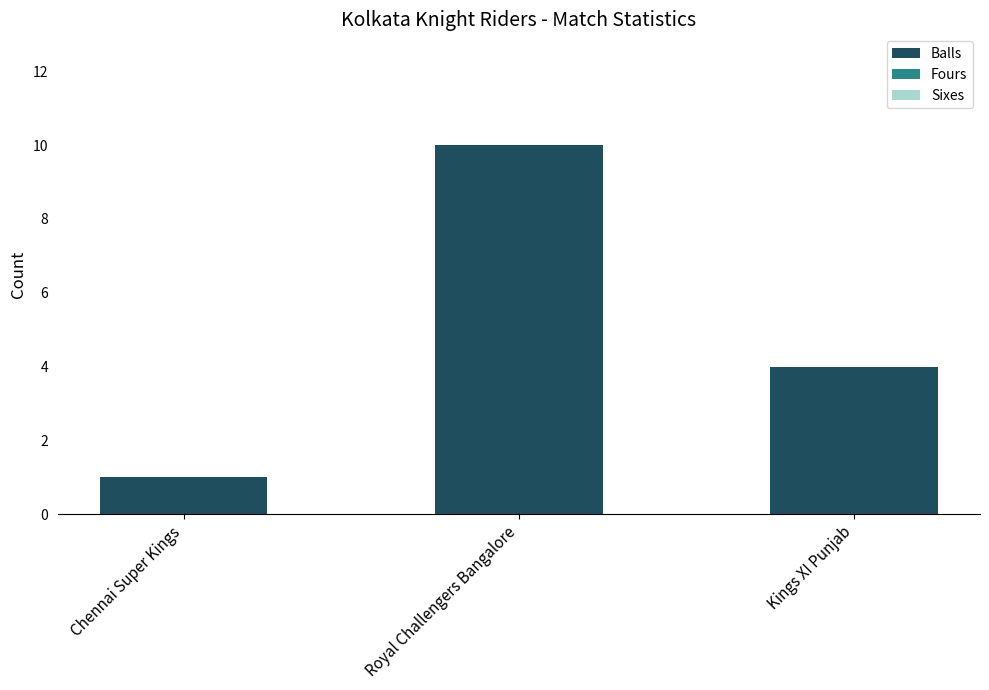

Rank the categories by value from highest to lowest.

Royal Challengers Bangalore, Kings XI Punjab, Chennai Super Kings